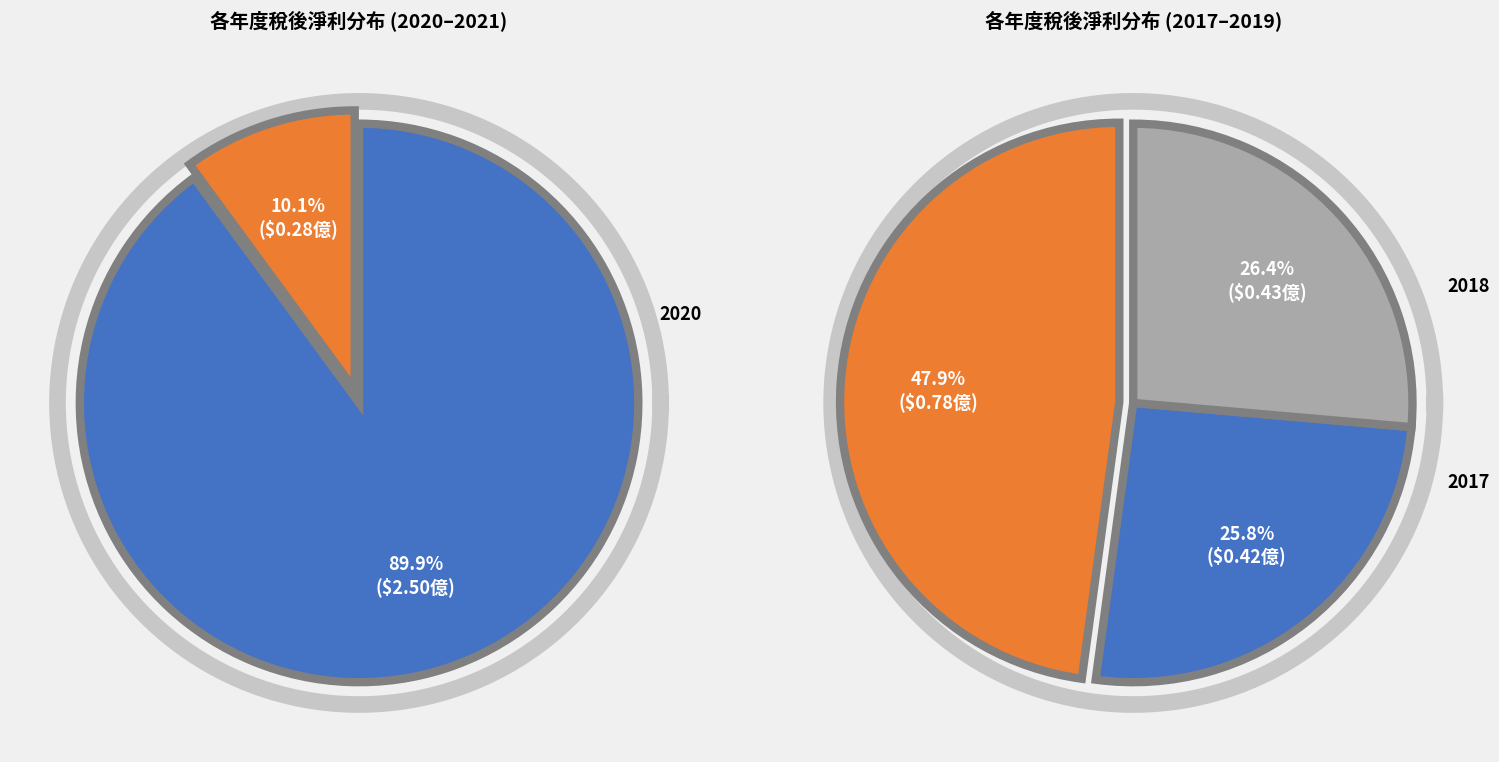

What is the smallest slice in the pie chart?

2021